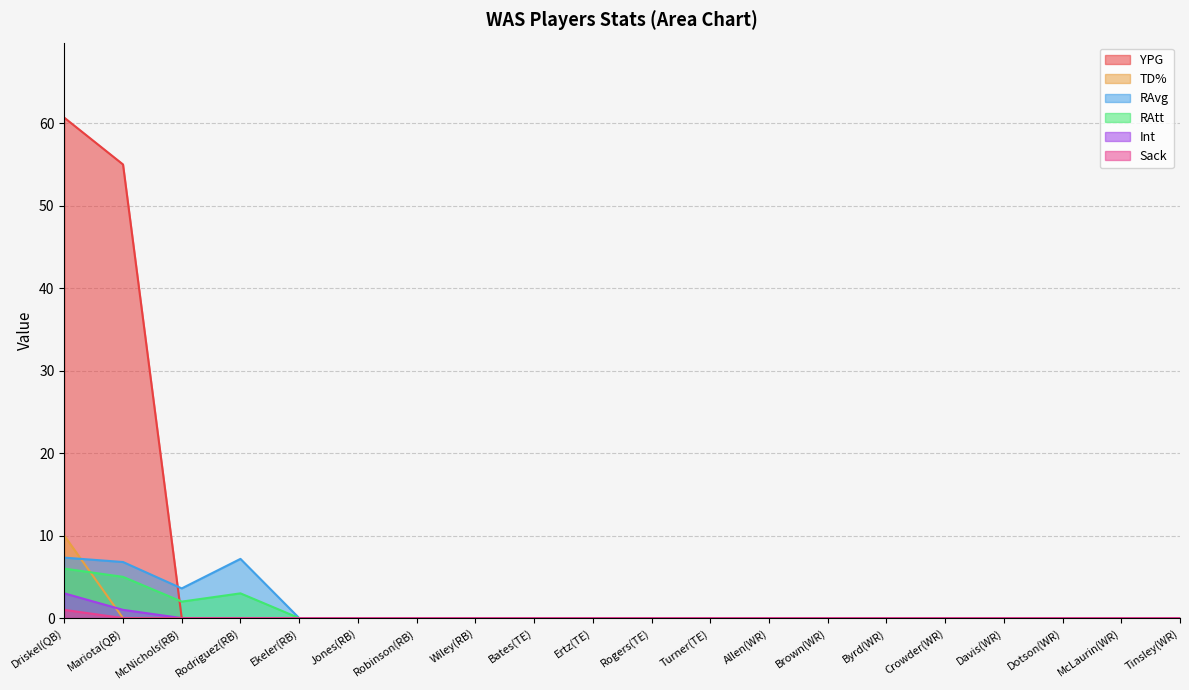

Count the number of categories in the chart.

20